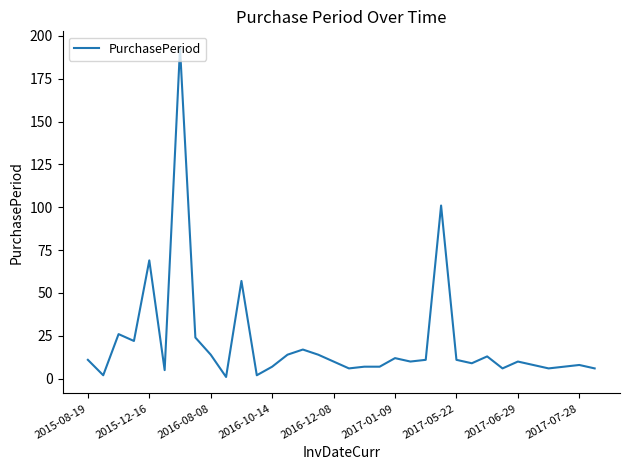

What is the greatest value displayed?

193